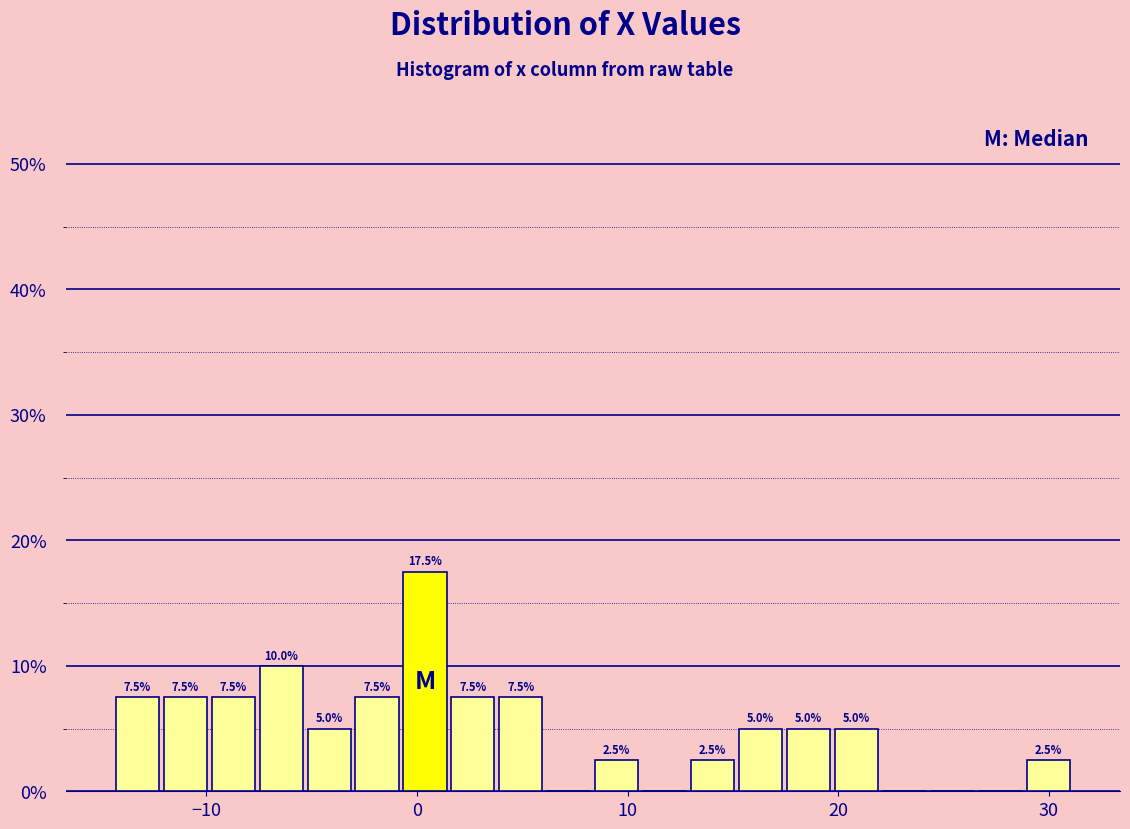

Read against the x-axis, roughly where is the centre of the tallest bar?

0